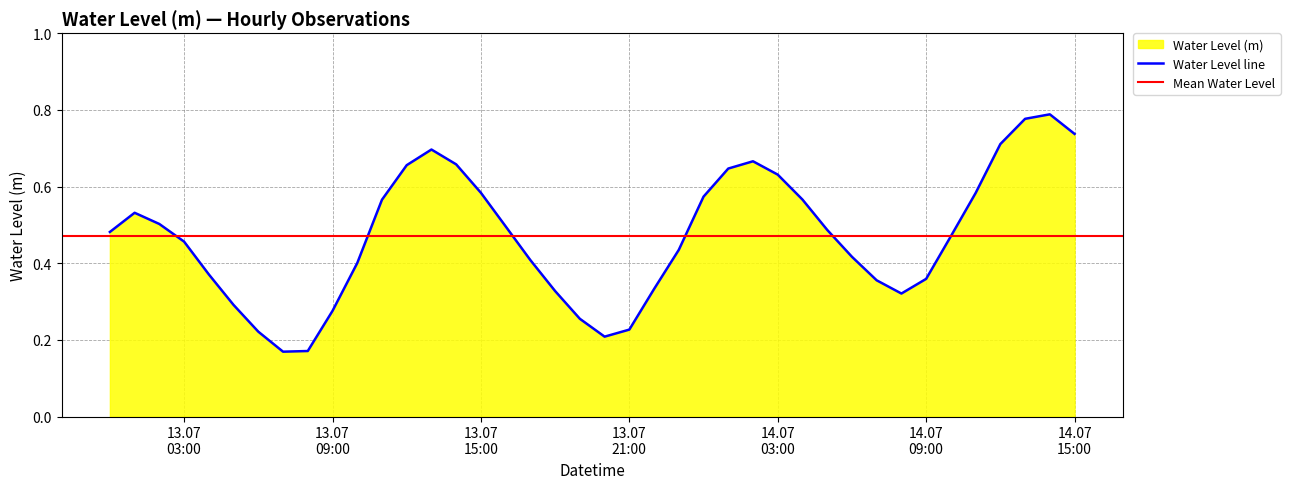

What is the label of the 14th point from the right?

2024-07-14 02:00:00